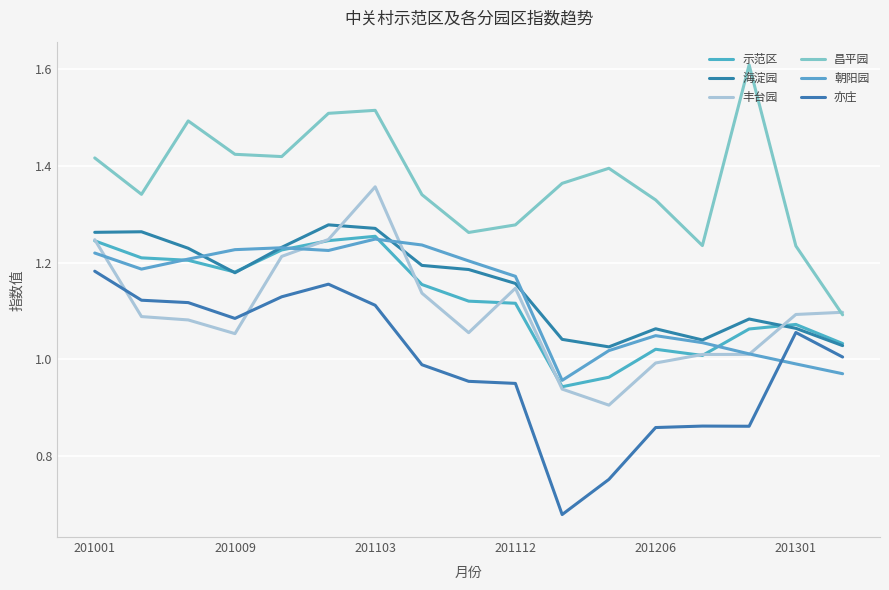

What is the average value of the 丰台园 series?

1.1